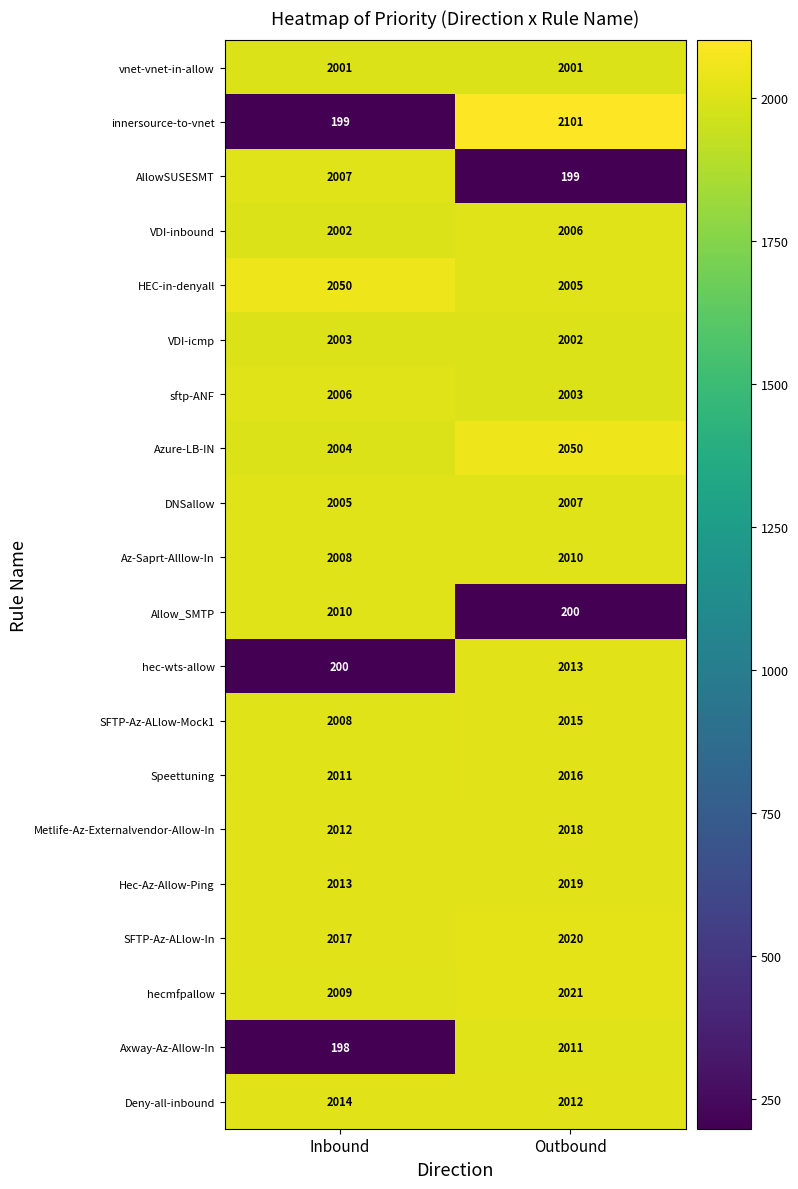

Rank the series at Outbound from highest to lowest value.

innersource-to-vnet, Azure-LB-IN, hecmfpallow, SFTP-Az-ALlow-In, Hec-Az-Allow-Ping, Metlife-Az-Externalvendor-Allow-In, Speettuning, SFTP-Az-ALlow-Mock1, hec-wts-allow, Deny-all-inbound, Axway-Az-Allow-In, Az-Saprt-Alllow-In, DNSallow, VDI-inbound, HEC-in-denyall, sftp-ANF, VDI-icmp, vnet-vnet-in-allow, Allow_SMTP, AllowSUSESMT